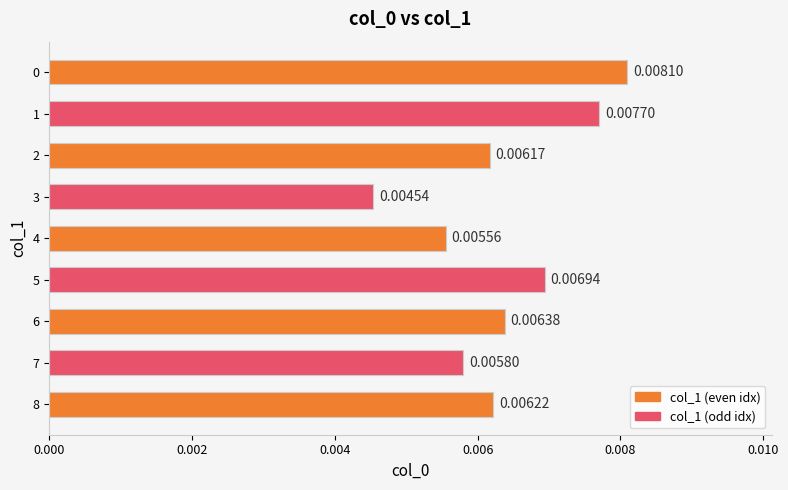

At which label is the value closest to 0?

3